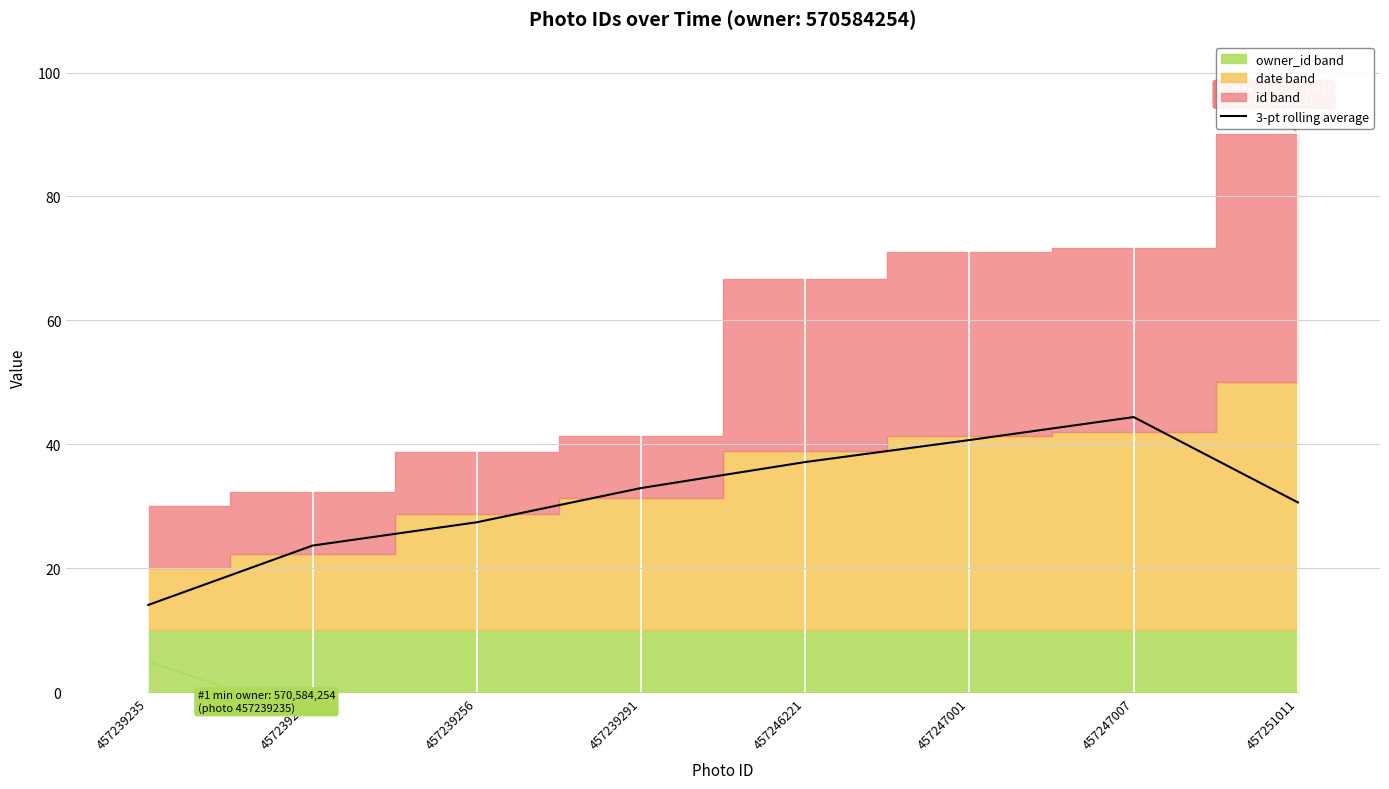

The chart shows a value of 37.2 at 457246221. True or false?

True